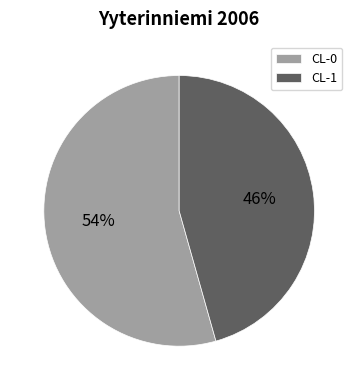

Is there a majority slice in this chart?

Yes